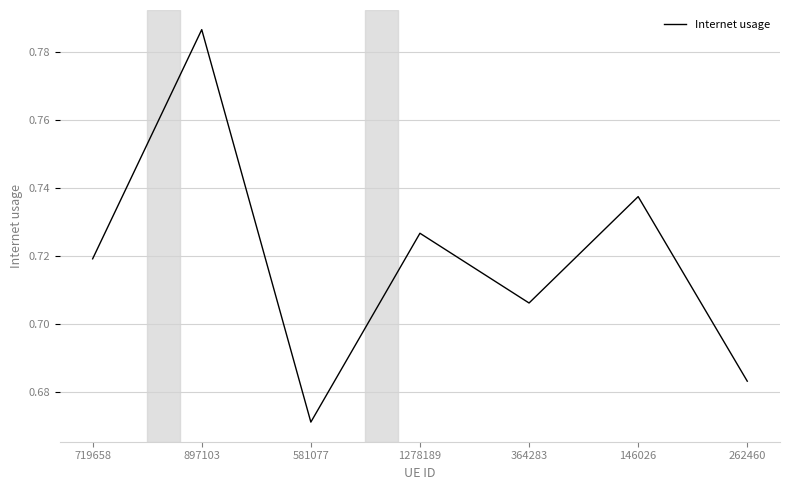

What is the difference between the maximum and minimum values?

0.1